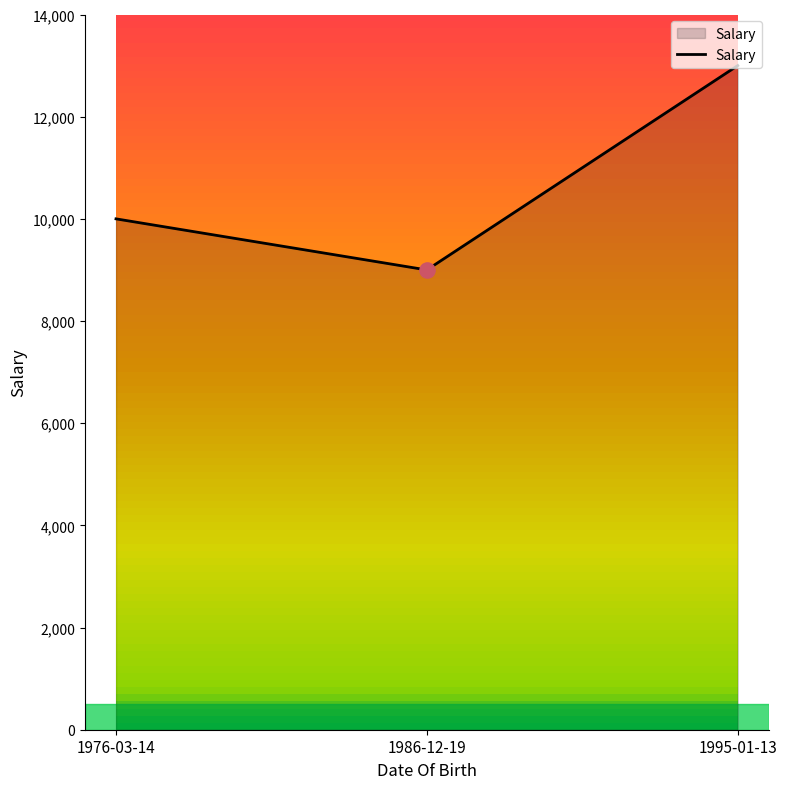

Between 1986-12-19 and 1995-01-13, which is larger?

1995-01-13